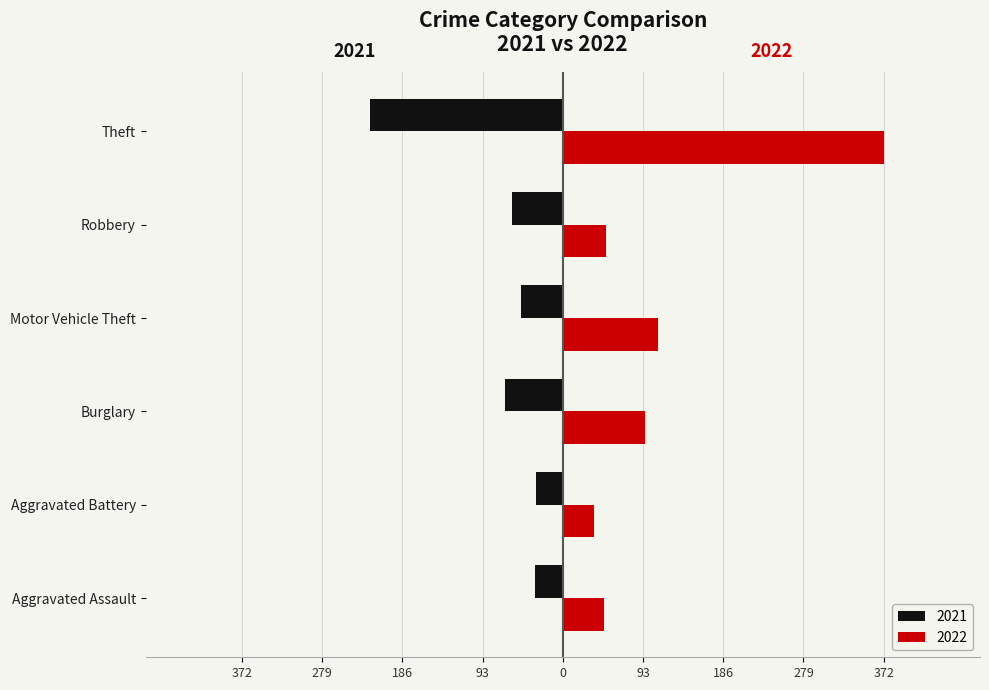

What are all the series names shown in the legend?

2021, 2022